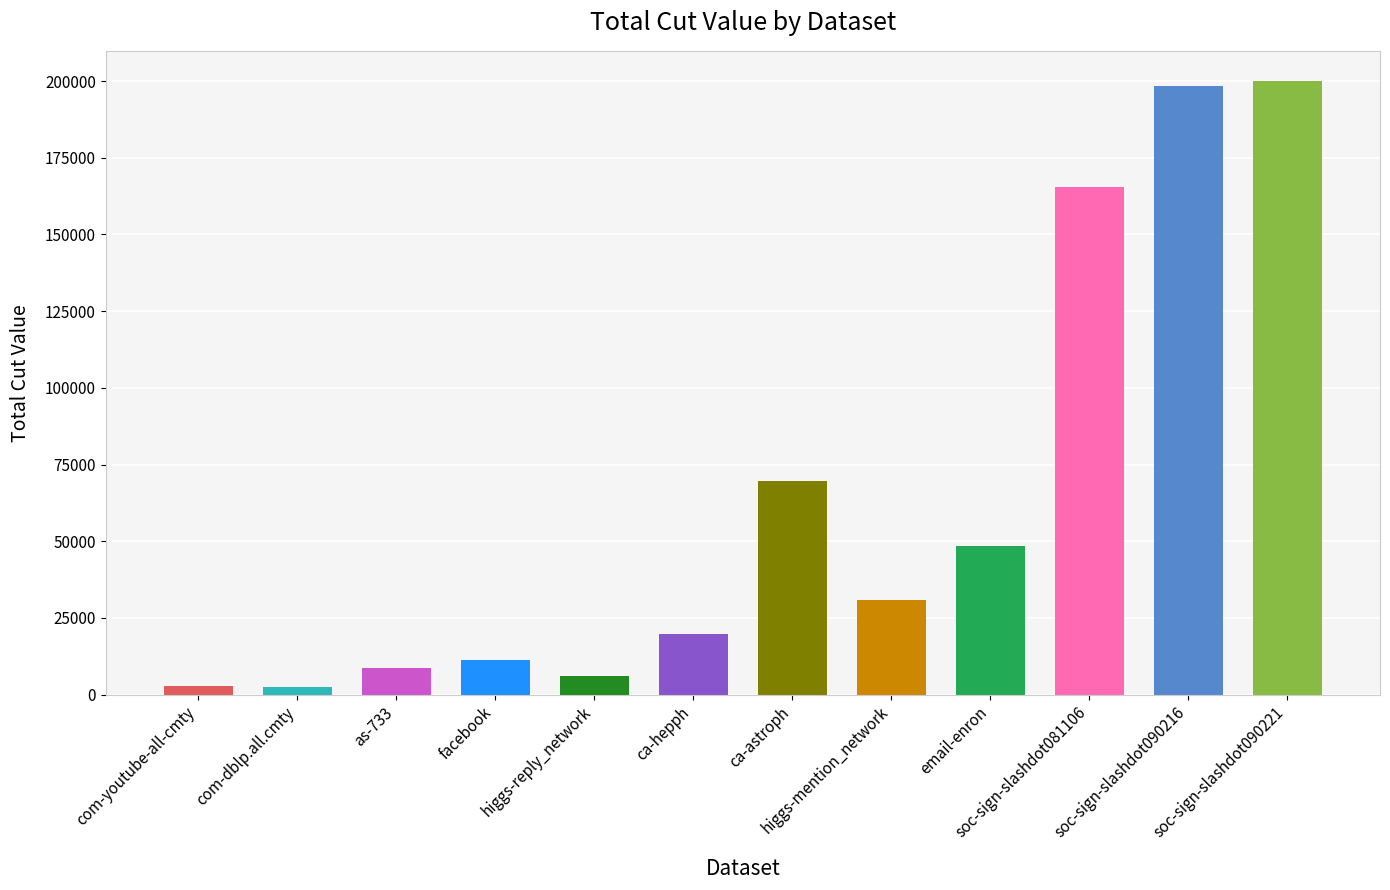

What is the sum of all values?

764078